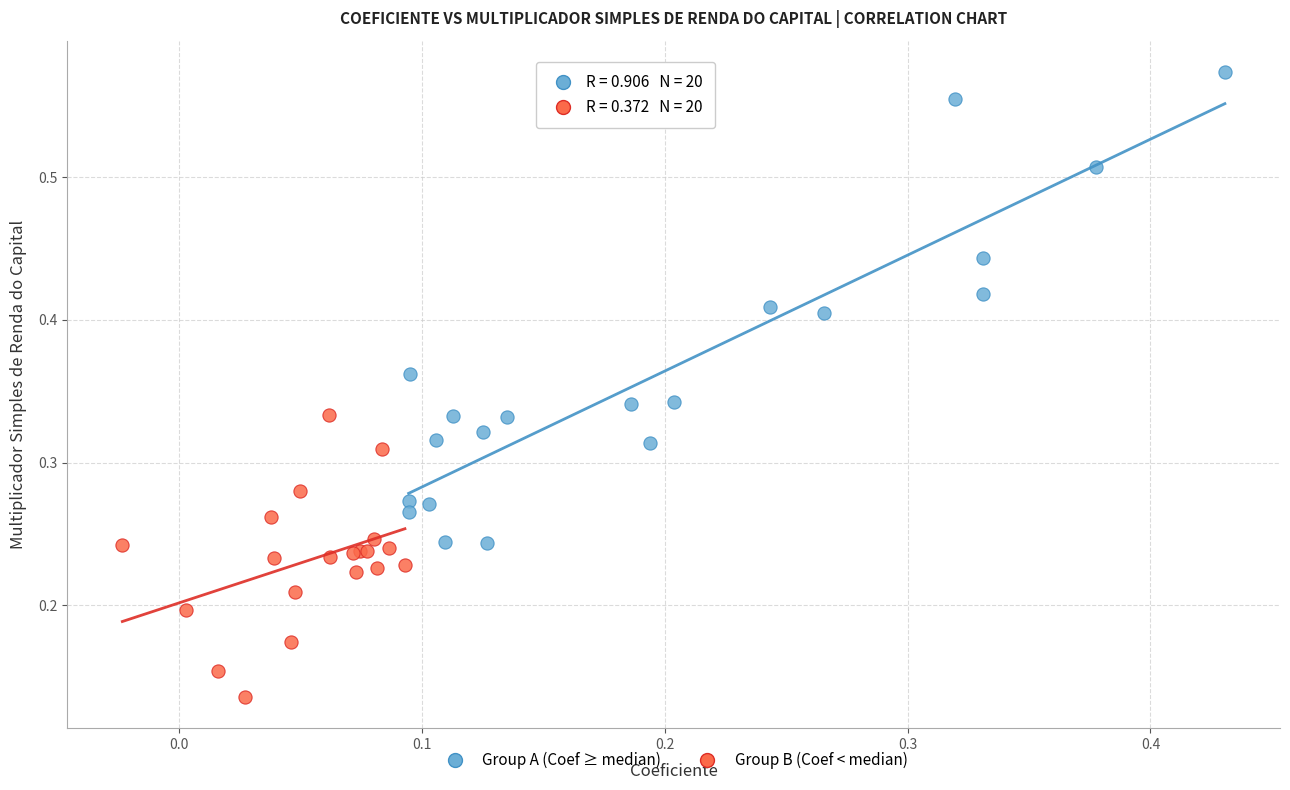

Which series has the widest spread of Y values?

Group A (Coef ≥ median)